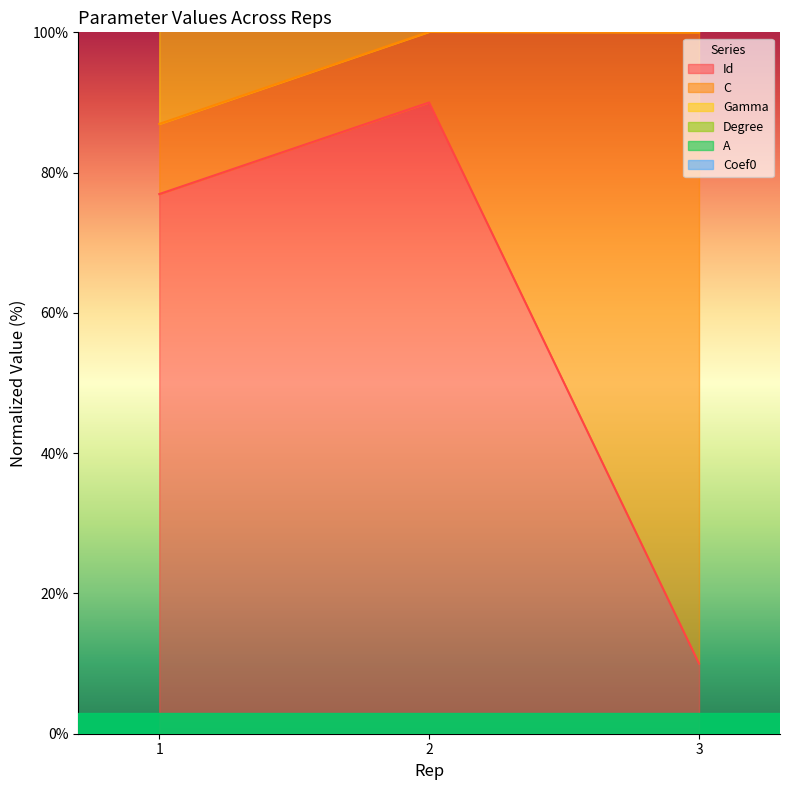

Which category has the lowest value in the Id series?

3